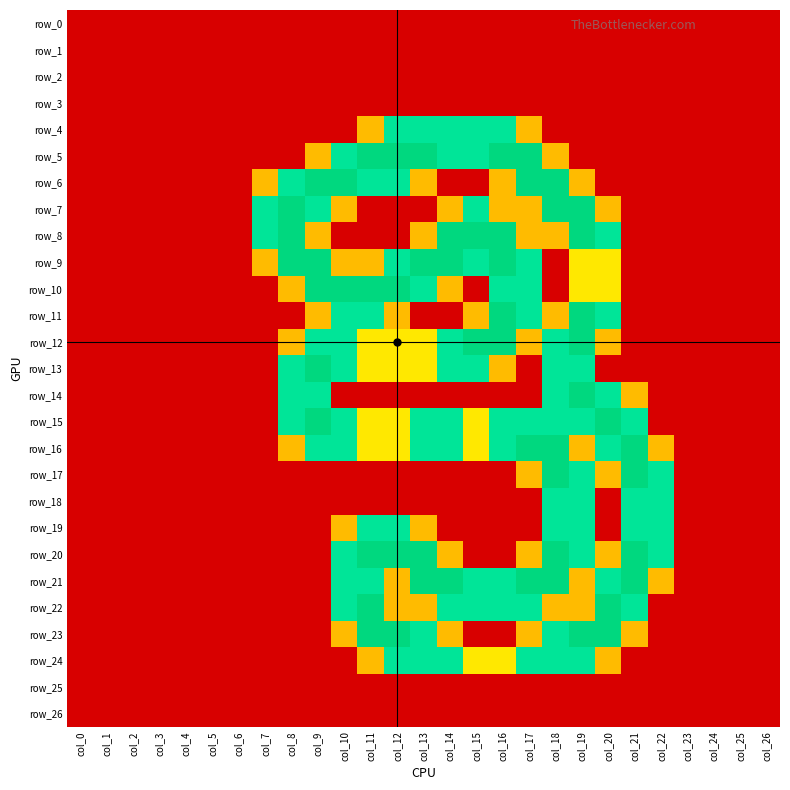

How many row_24 values are between 0 and 1?

21